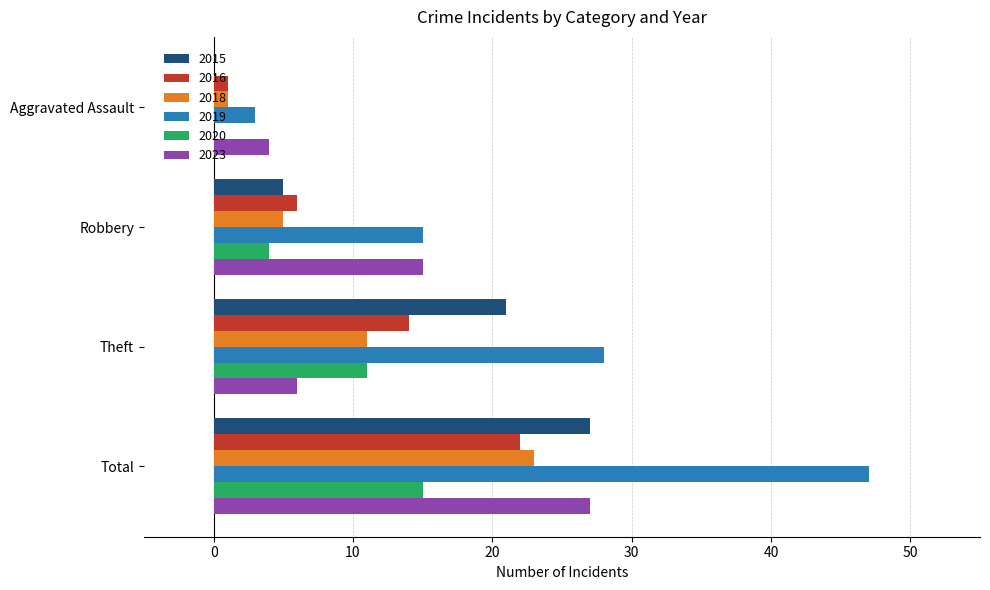

At which label is 2020 closest to 7?

Robbery